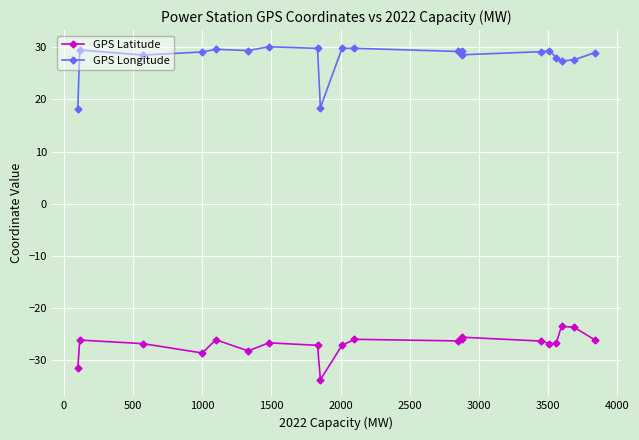

In GPS Latitude, how many points are lower than both neighbors (excluding endpoints)?

5